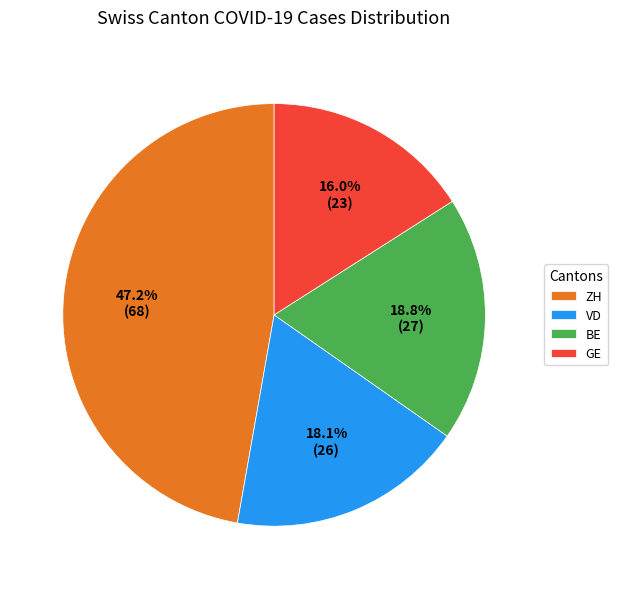

Rank the categories by value from highest to lowest.

ZH, BE, VD, GE